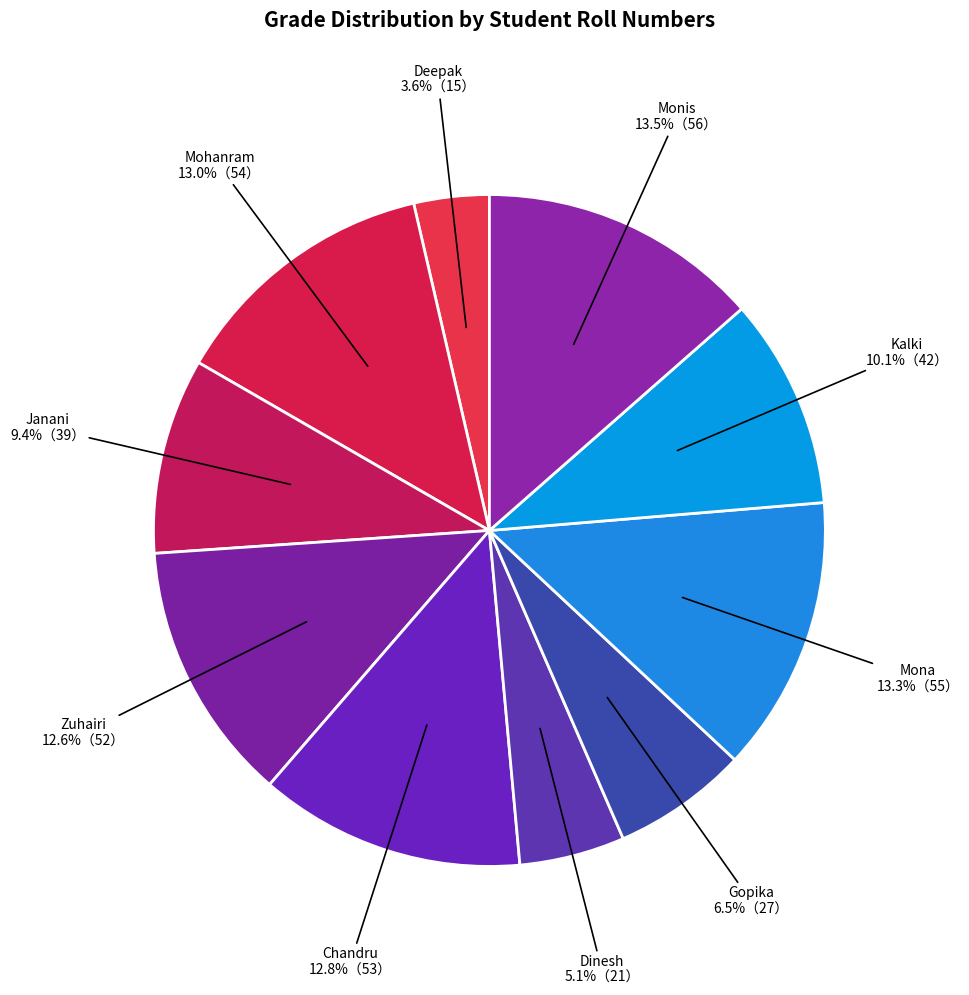

Count the number of slices in the pie.

10